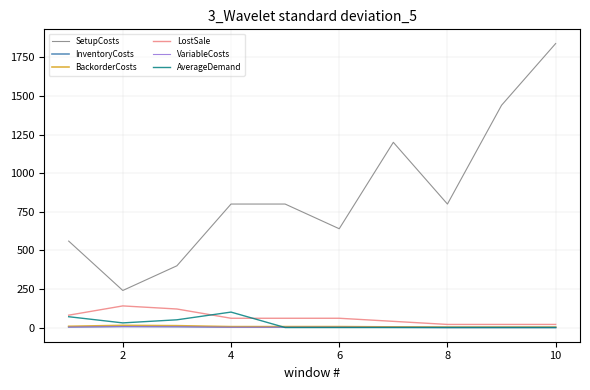

How many VariableCosts values are between 0 and 3?

8